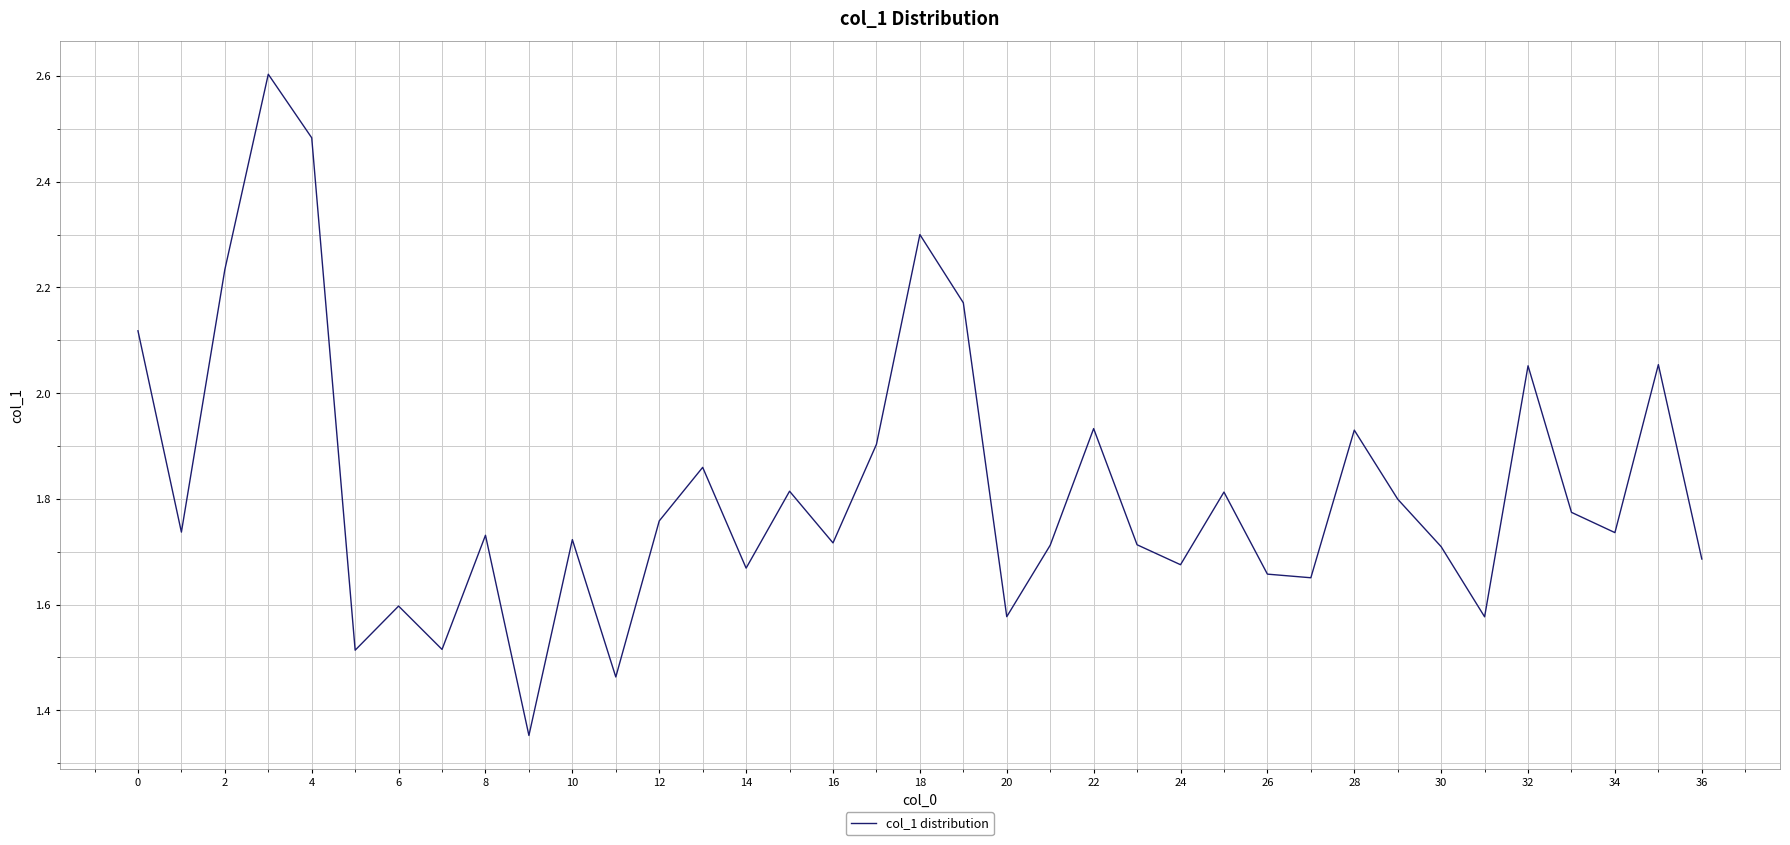

What is the greatest value displayed?

2.6